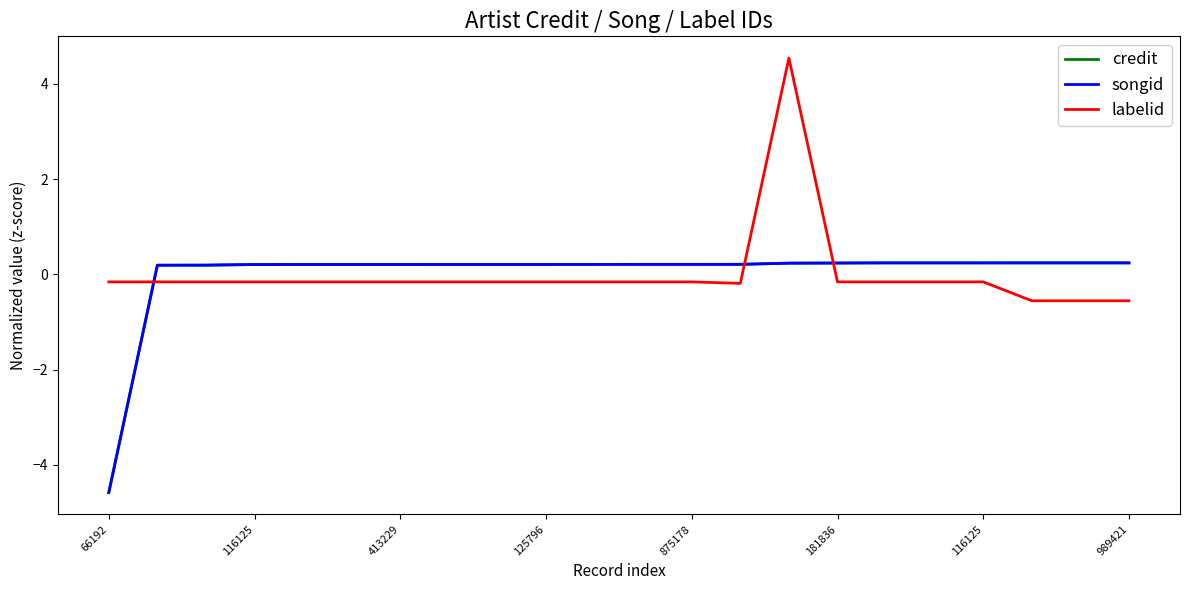

How many values in the songid series are below 0?

1